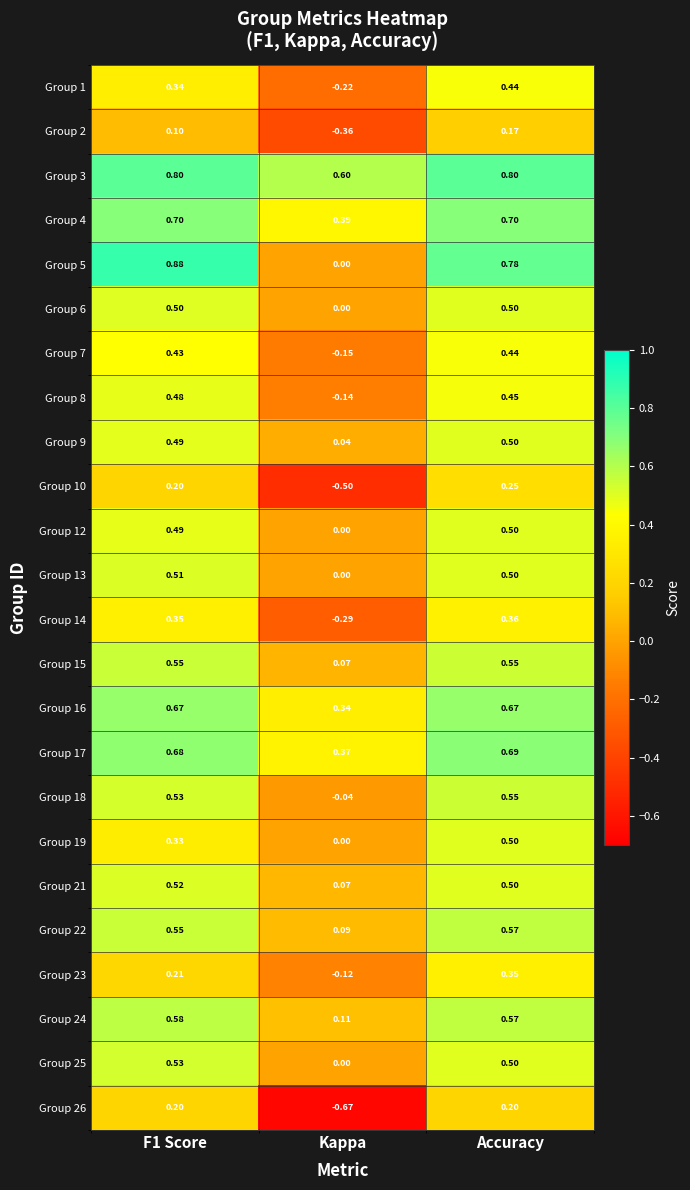

At which category is the sum across all series the highest?

Accuracy